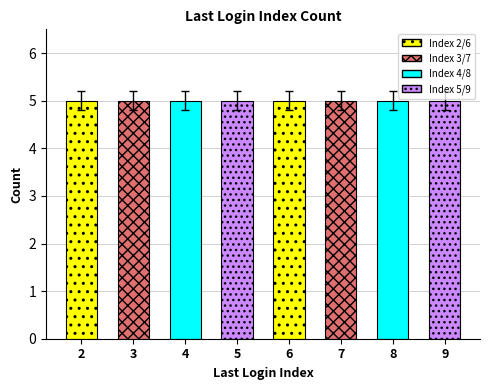

At which label is the value closest to 5?

9